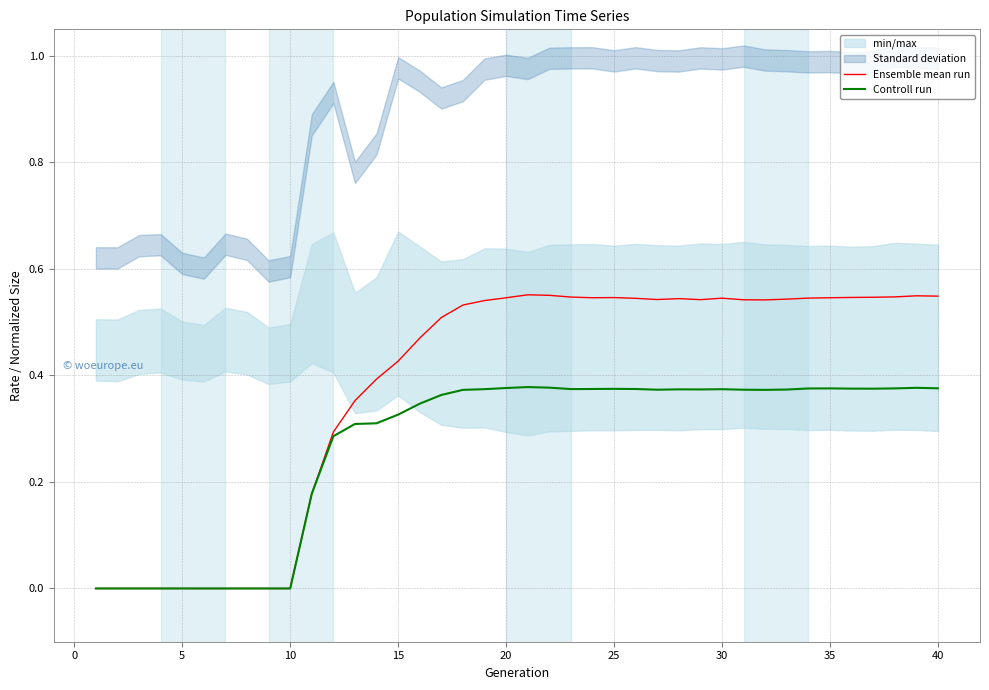

True or false: Ensemble mean run has a value of 0.2 at 30.

False